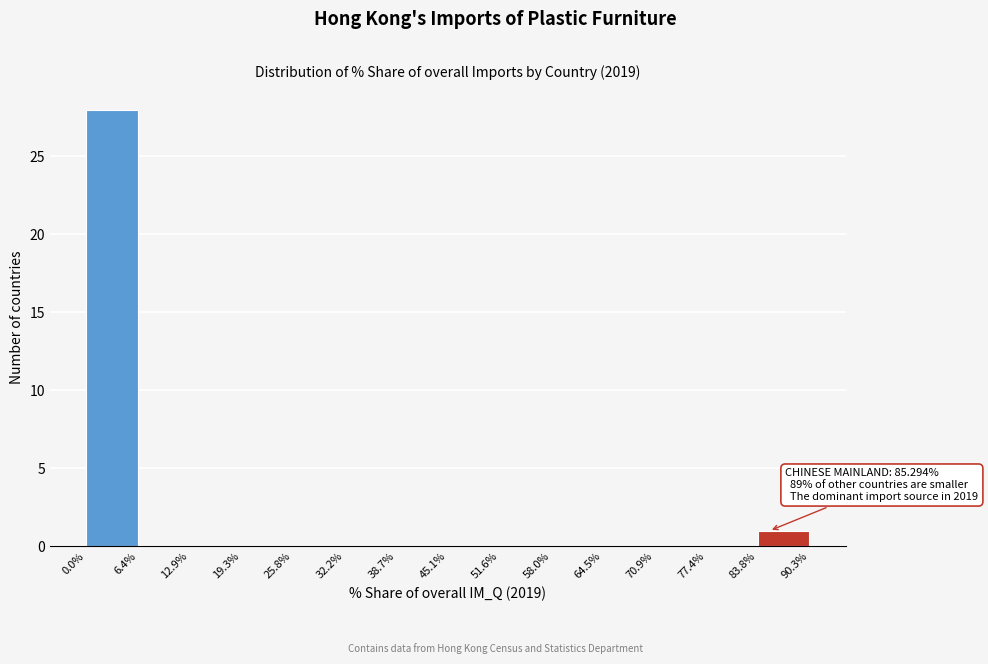

Which range on the x-axis has the tallest bar?

0.0% to 6.4%